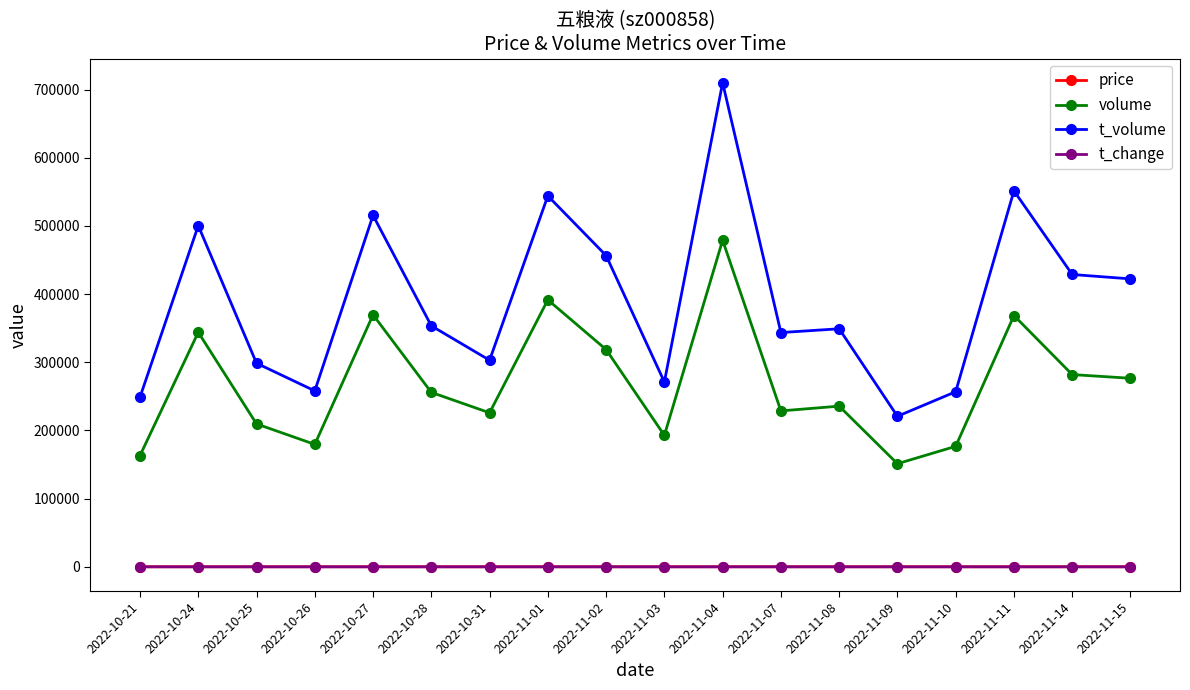

Which series changed the most between 2022-10-21 and 2022-10-28?

t_volume